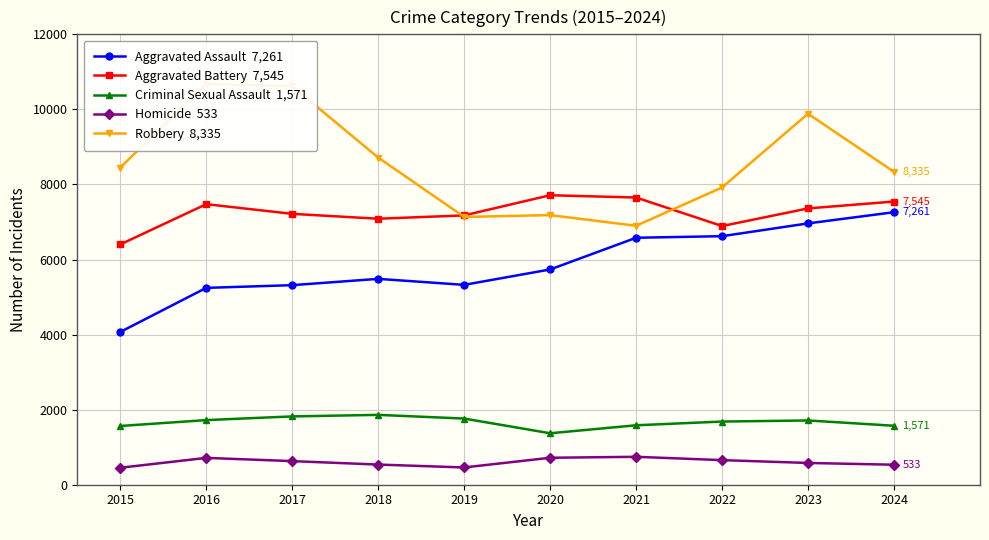

Between 2015 and 2016, which series saw the biggest shift?

Robbery  8,335